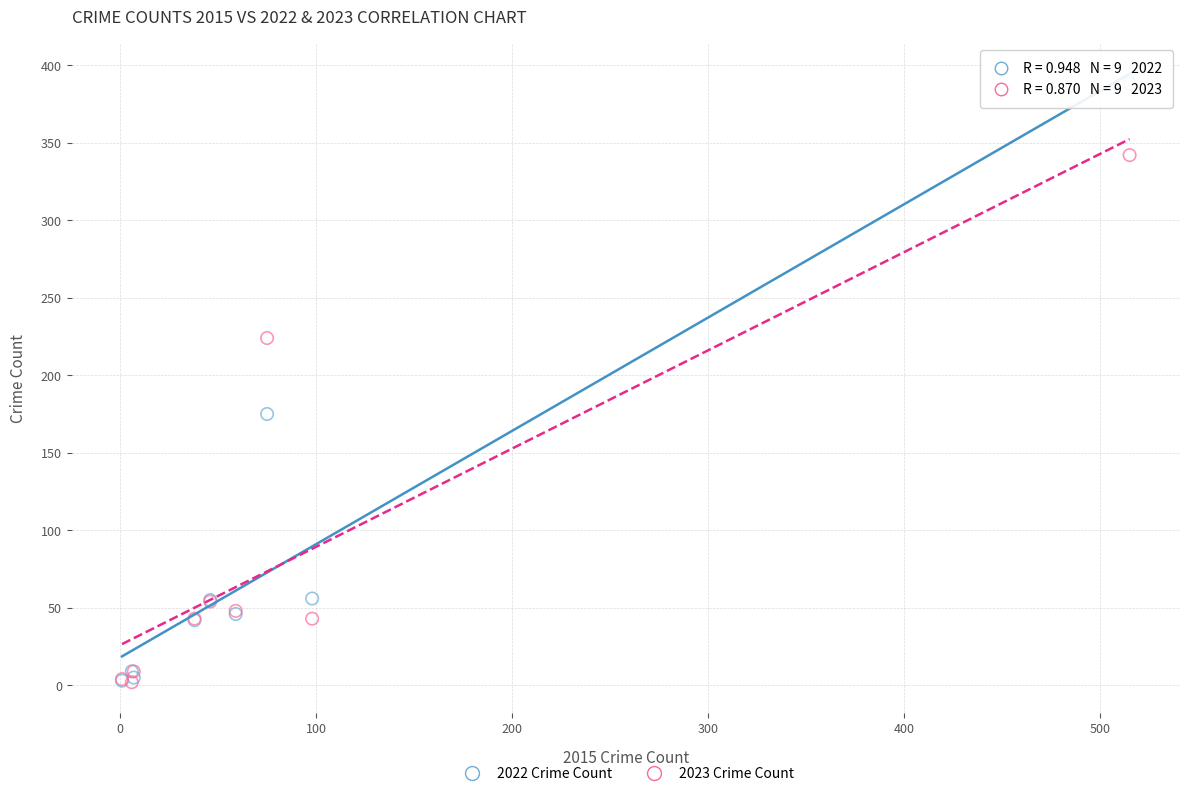

In the 2022 Crime Count series, what Y value is closest to 195?

175